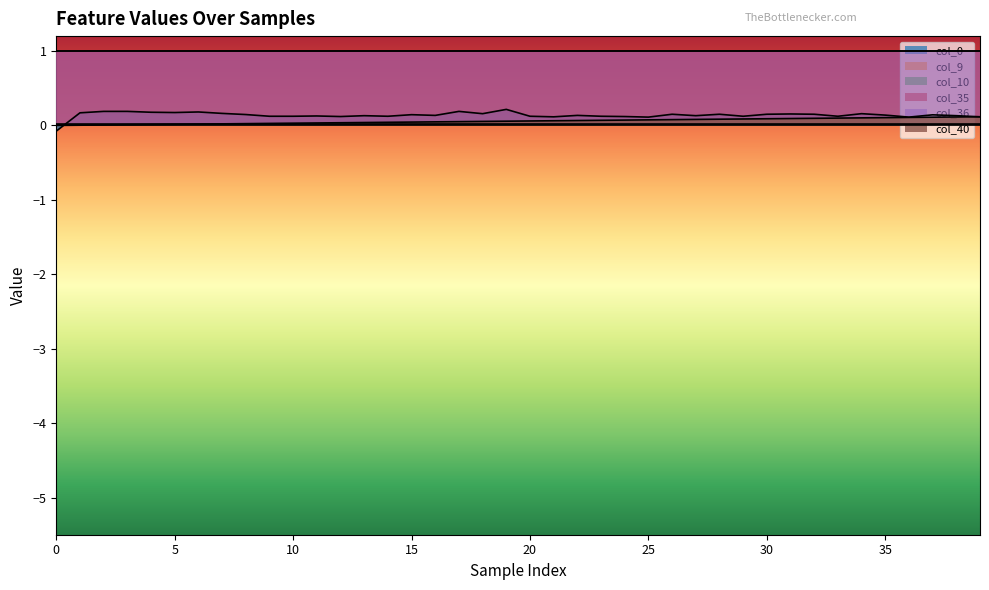

Which series has the widest spread of values?

col_0